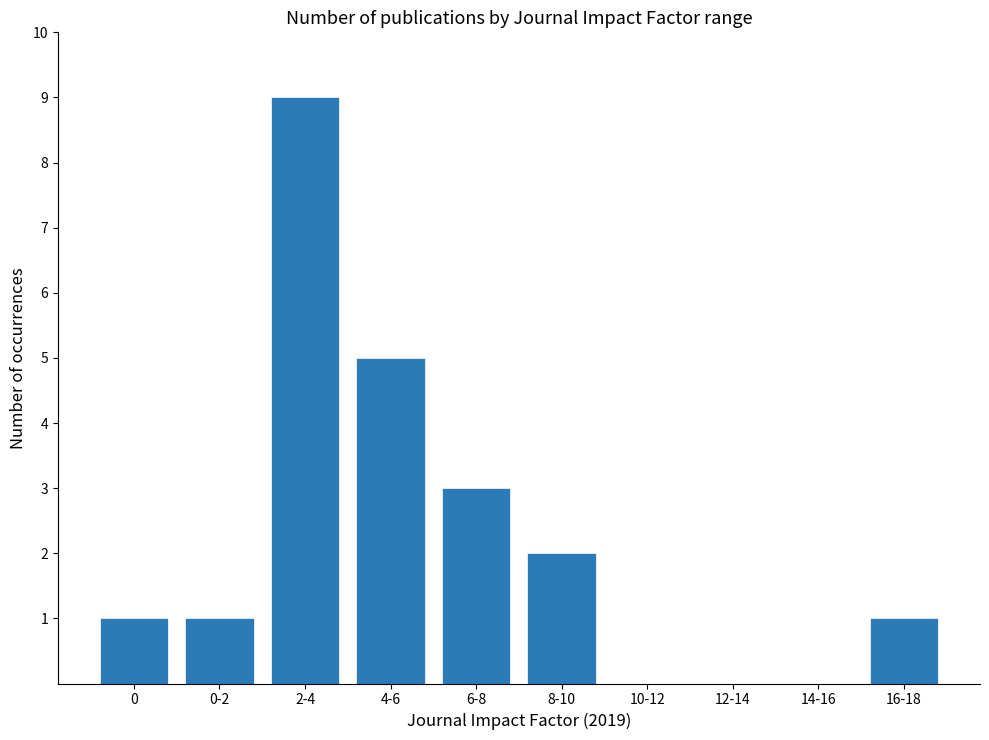

Reading left to right, what are all the values shown in this chart?

1	1	9	5	3	2	0	0	0	1